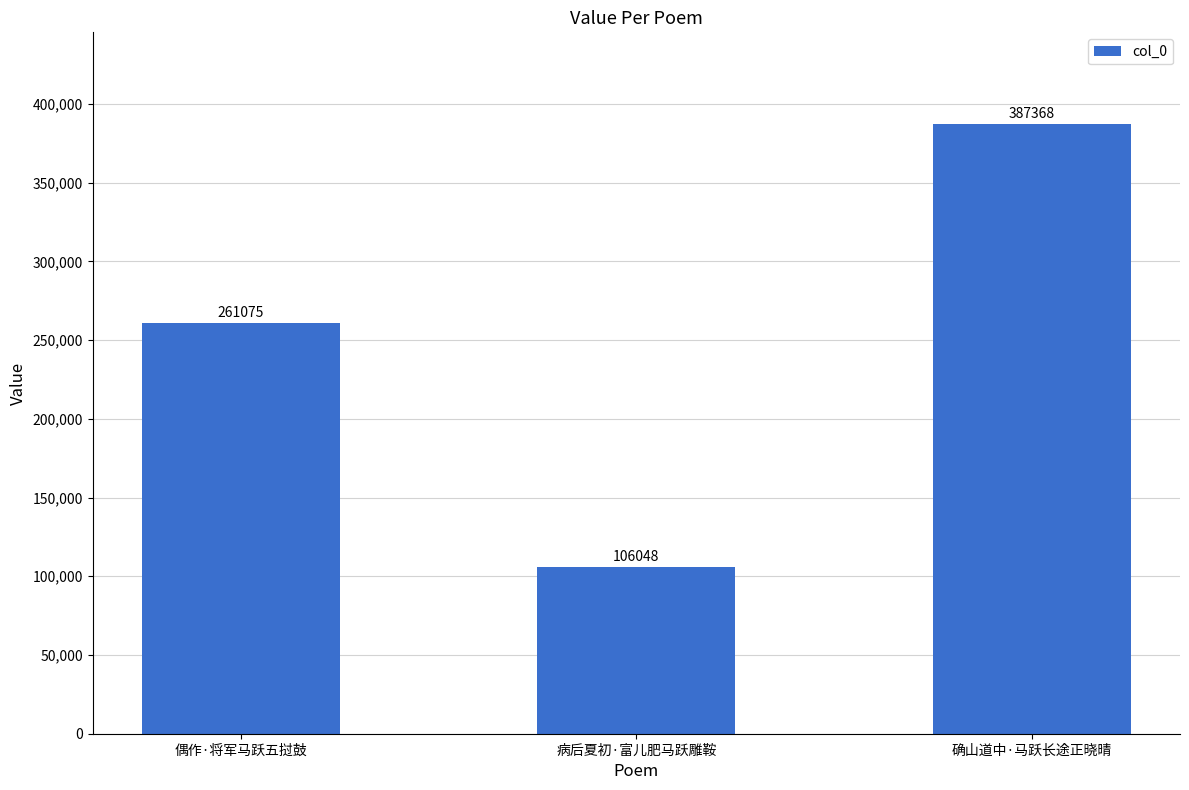

What is the ratio of the value at 确山道中·马跃长途正晓晴 to the value at 病后夏初·富儿肥马跃雕鞍?

3.7